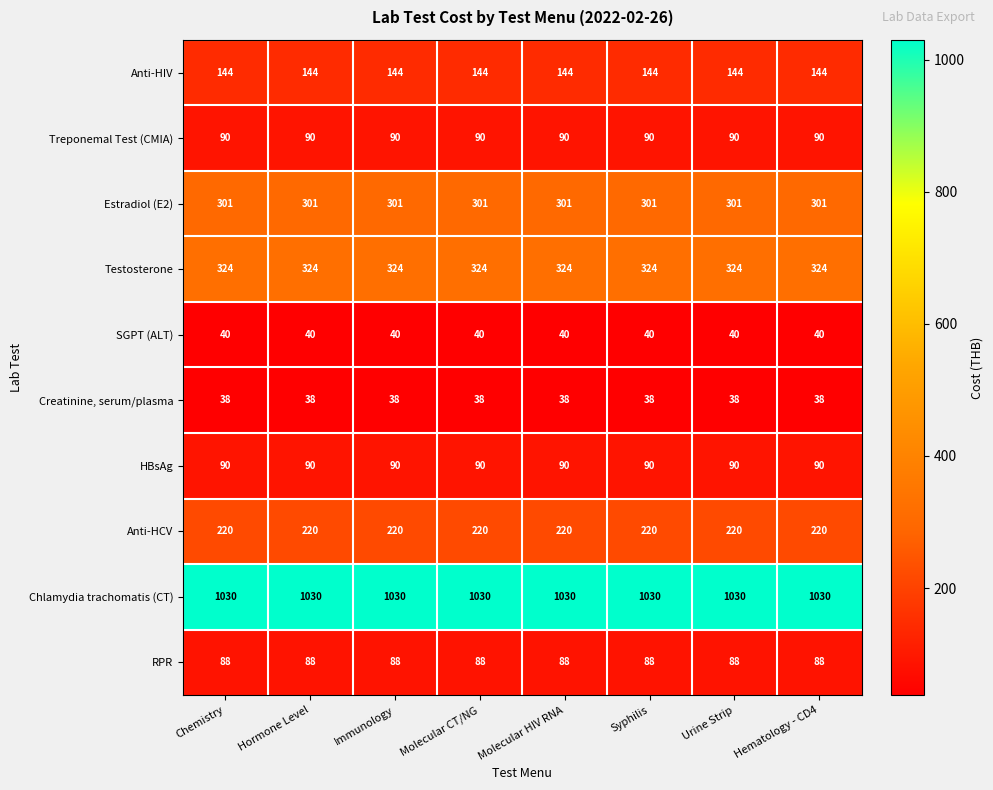

What is the spread (max minus min) of values at Immunology?

992